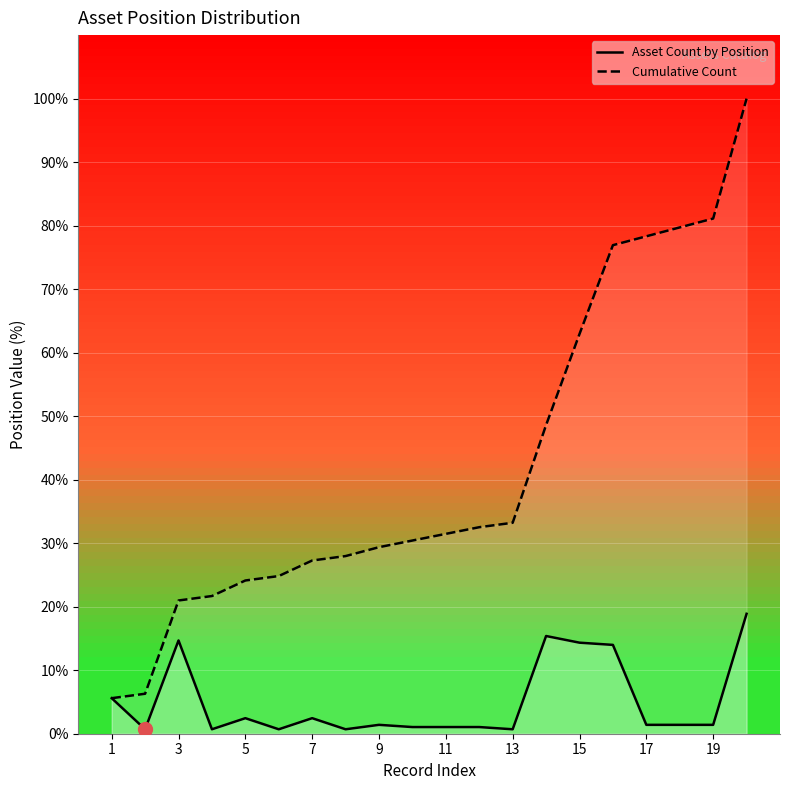

How many data points in Cumulative Count are less than 31?

10